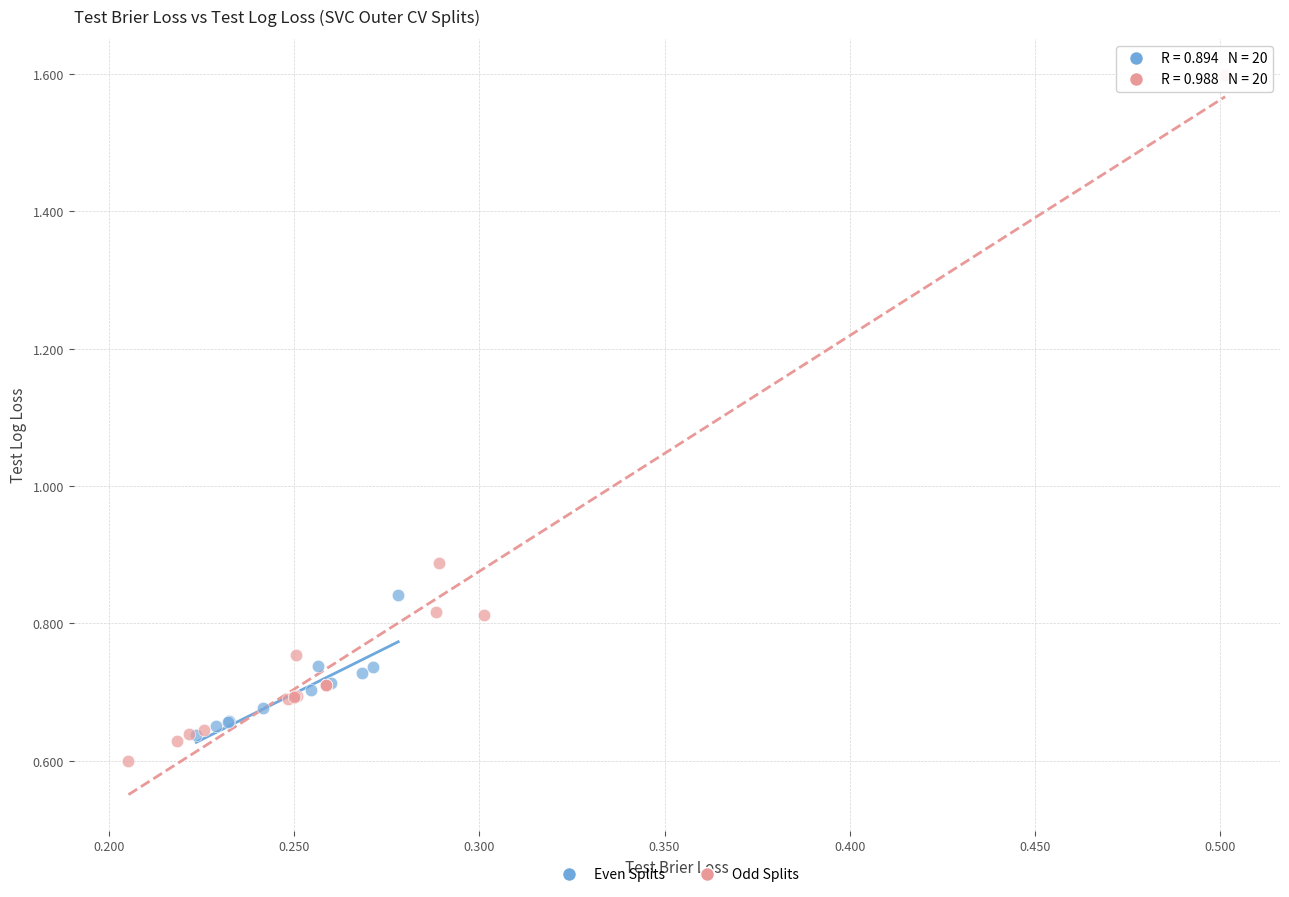

Which series has the largest Y range (max minus min)?

Odd Splits